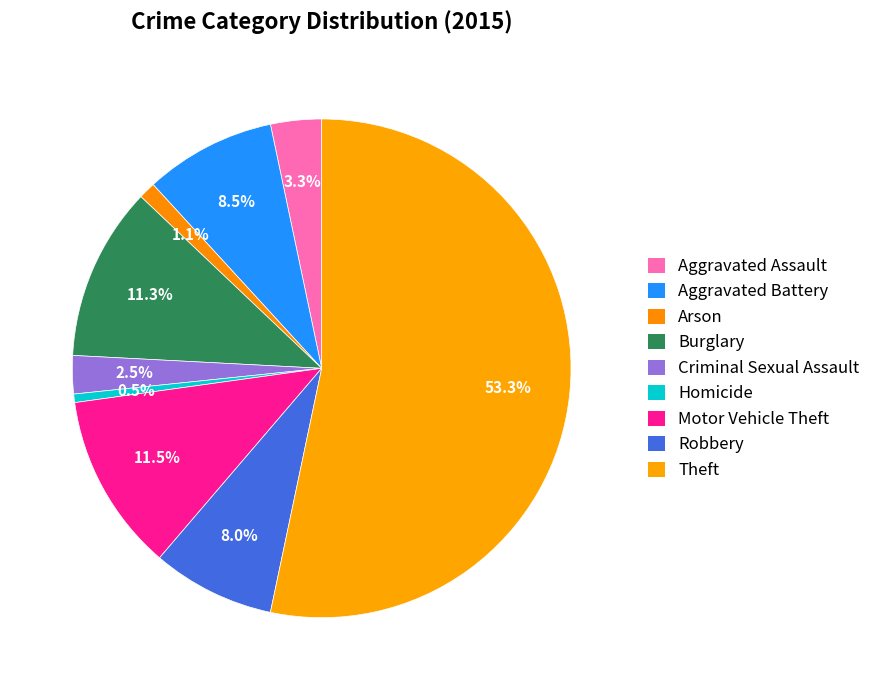

How many segments does this pie chart have?

9